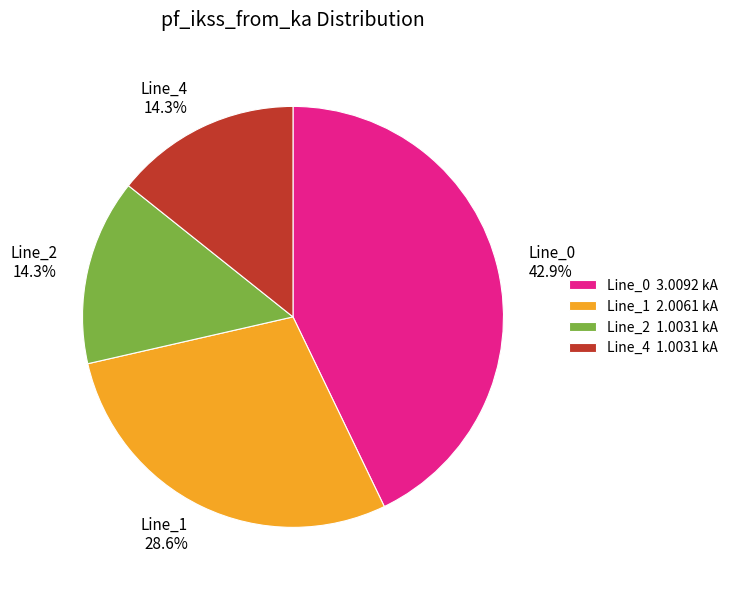

What portion of the pie excludes Line_2?

85.7%